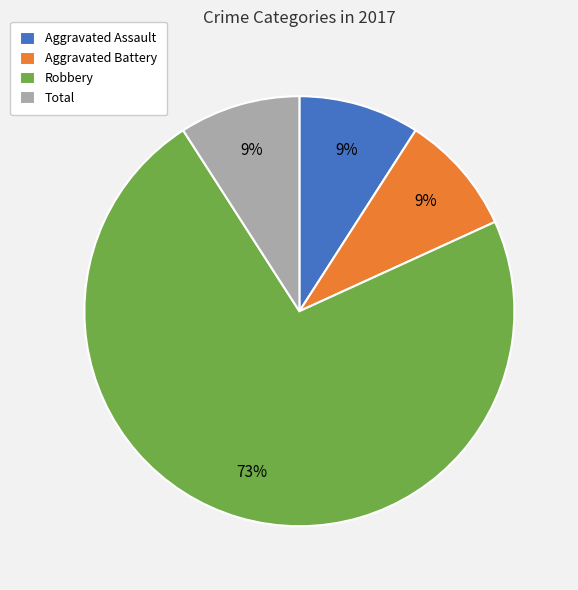

Is Total the majority of the pie?

No